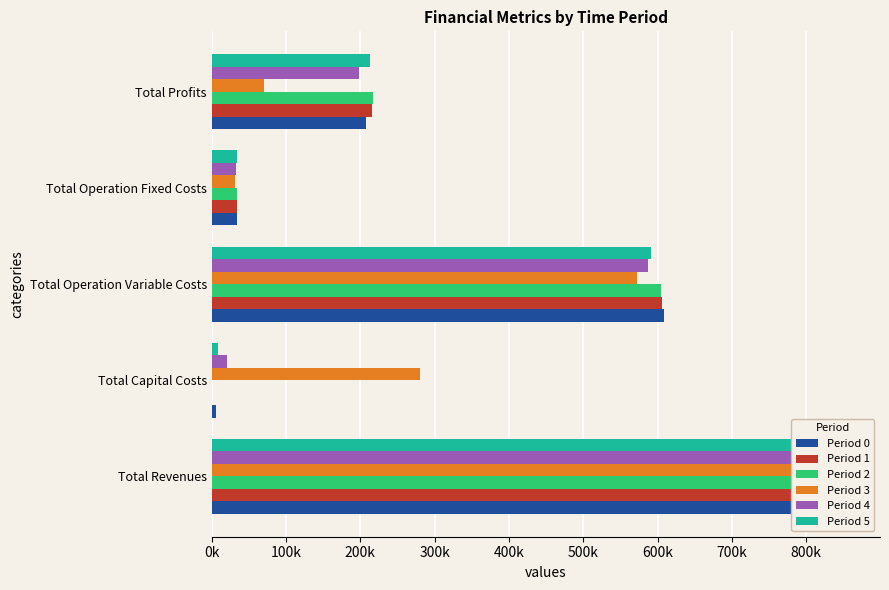

Reading left to right, what are all the values shown in this chart?

Period 0: 856024.7	5280.0	608316.6	34539.6	207888.5
Period 1: 856427.3	352.0	606397.9	34600.4	215077.1
Period 2: 856427.3	0.0	604188.9	34600.4	217638.0
Period 3: 813747.4	280512.0	572068.3	31188.9	70021.8
Period 4: 838568.4	20000.0	587237.3	33290.6	198040.6
Period 5: 847677.1	8800.0	591430.3	34215.3	213231.4